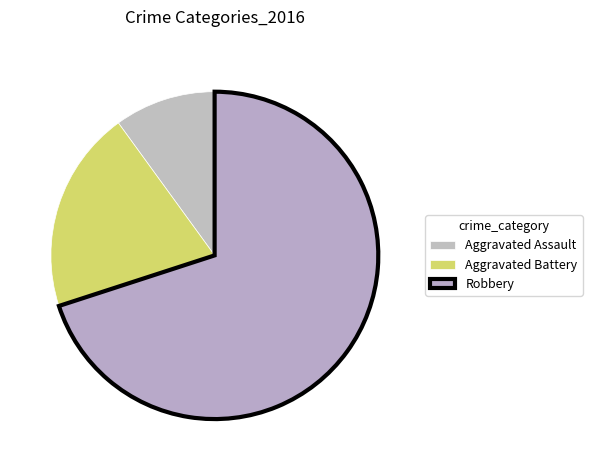

Count the number of slices in the pie.

3